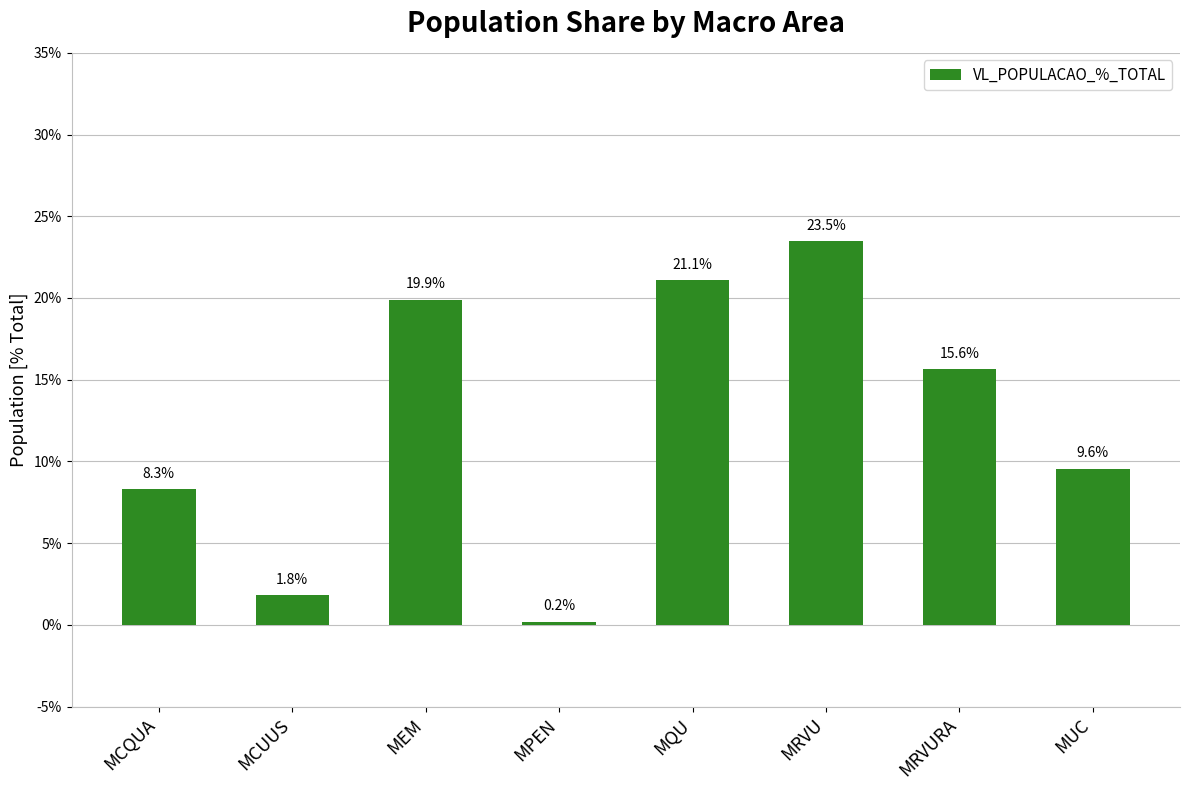

Reading left to right, transcribe all the data shown in this chart.

0.1	0.0	0.2	0.0	0.2	0.2	0.2	0.1